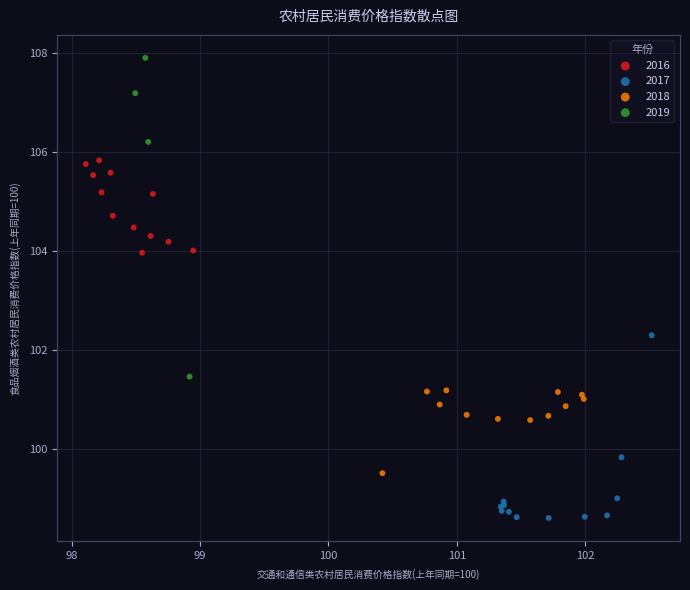

Which series reaches the maximum Y coordinate?

2019